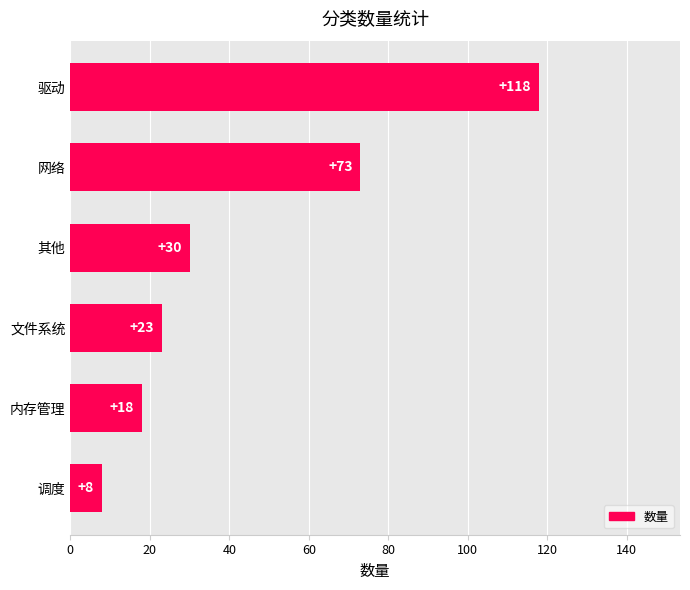

Which has a higher value, 驱动 or 调度?

驱动